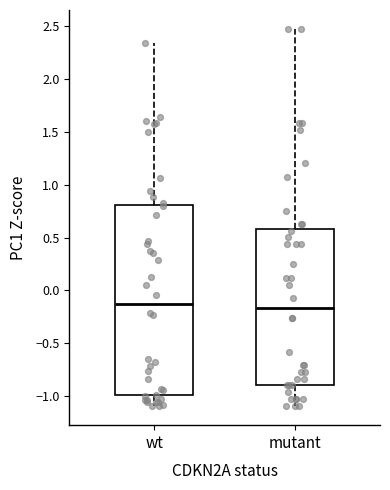

Reading left to right, read every box against the y-axis: the position of its median line, the range the box covers, and the ends of its whiskers. The values are not printed on the chart, so give them approximately, as read against the axis.

wt: median -0.15, box -1.00 to 0.80, whiskers -1.10 to 2.35
mutant: median -0.15, box -0.90 to 0.60, whiskers -1.10 to 2.50